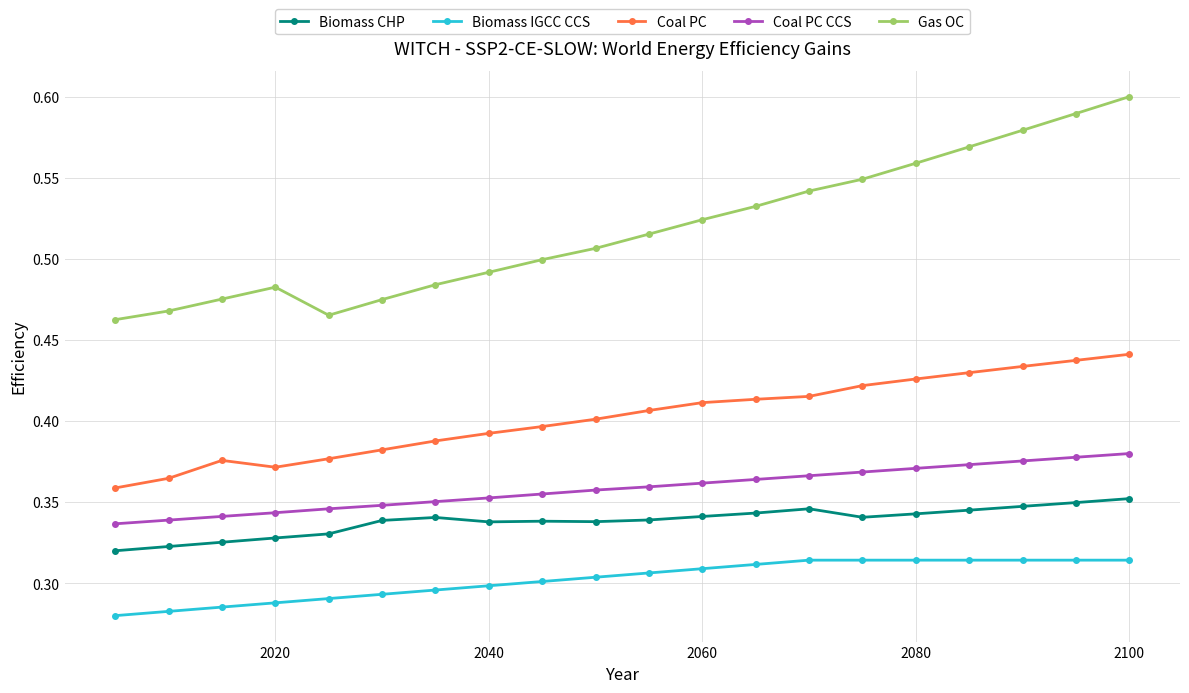

What is the sum of all Gas OC values?

10.4